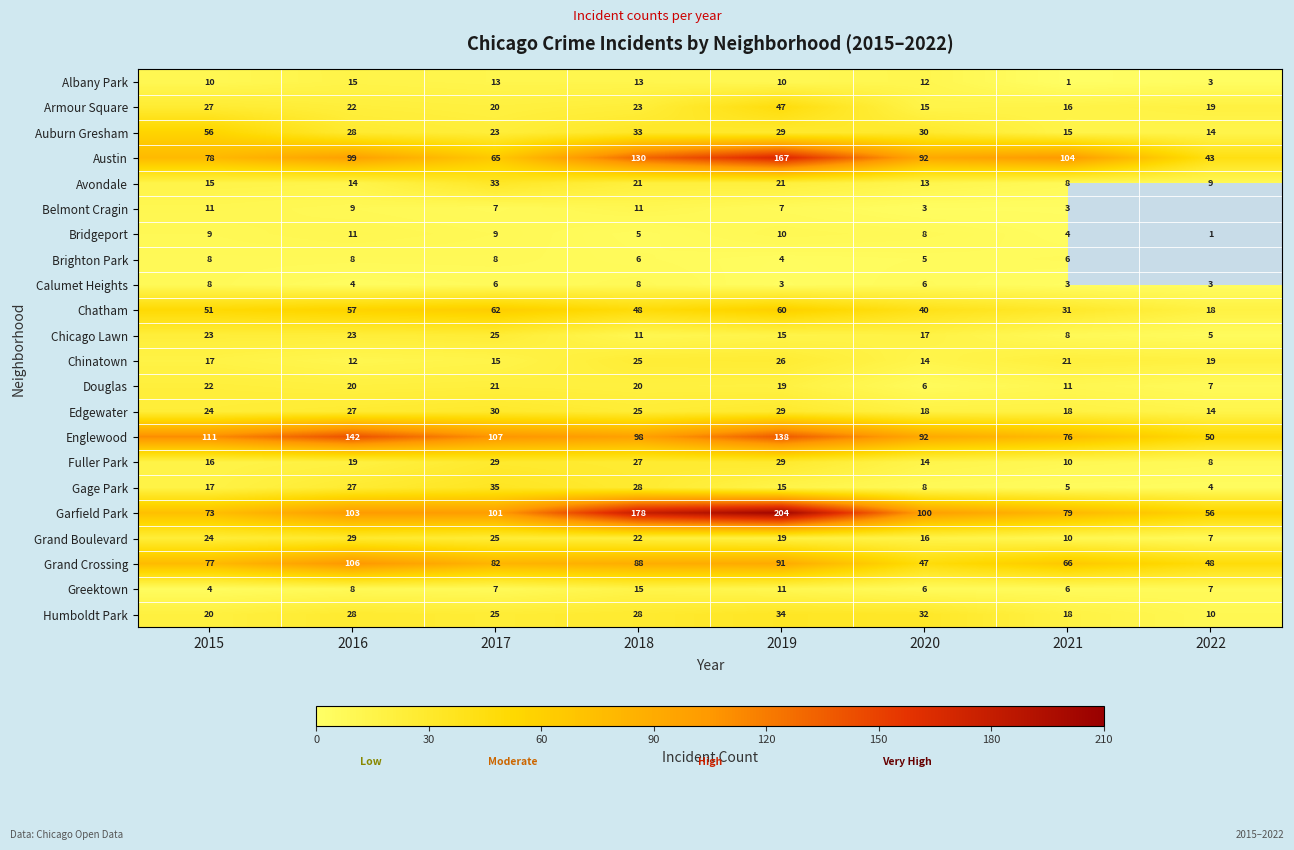

What is the difference between the maximum and minimum values in the Auburn Gresham series?

42